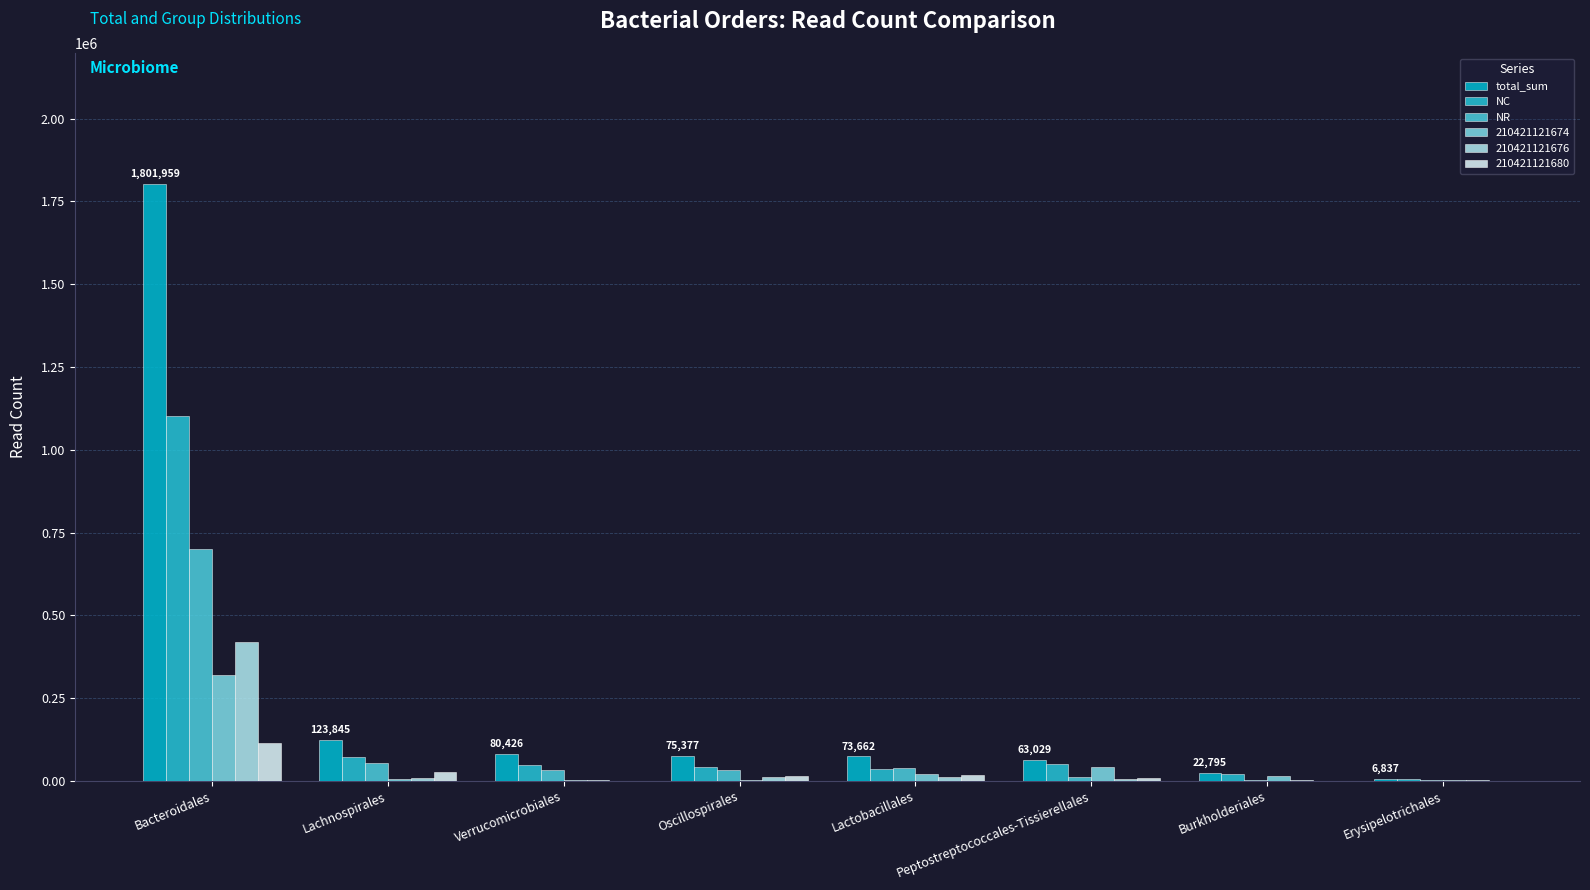

Where is NC nearest to the value 553115?

Lachnospirales